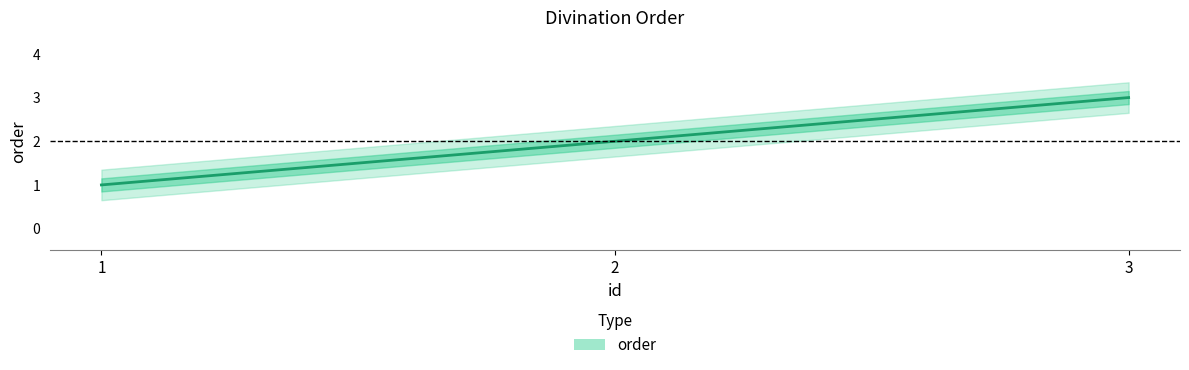

What is the ratio of the value at 3 to the value at 1?

3.0